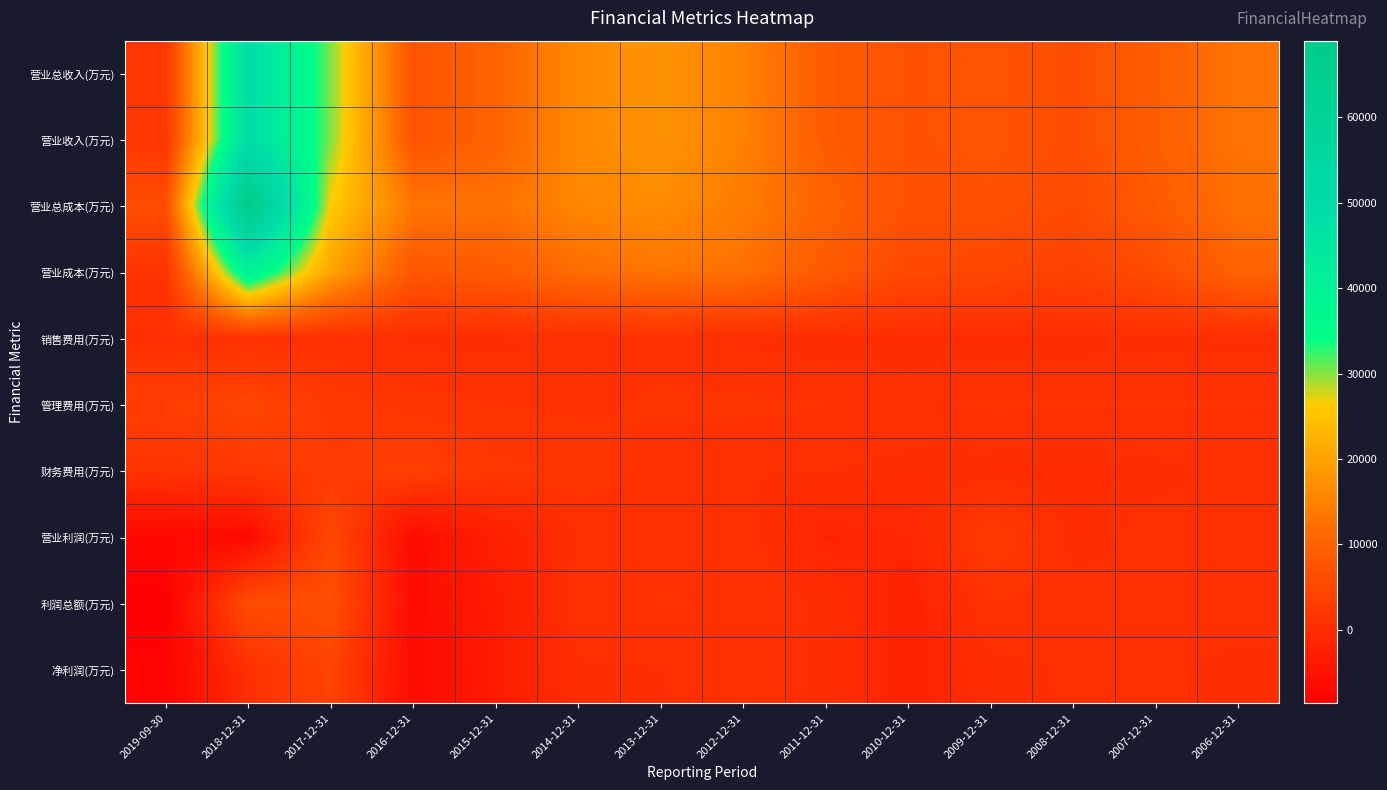

What is the minimum value shown in the chart?

-8625